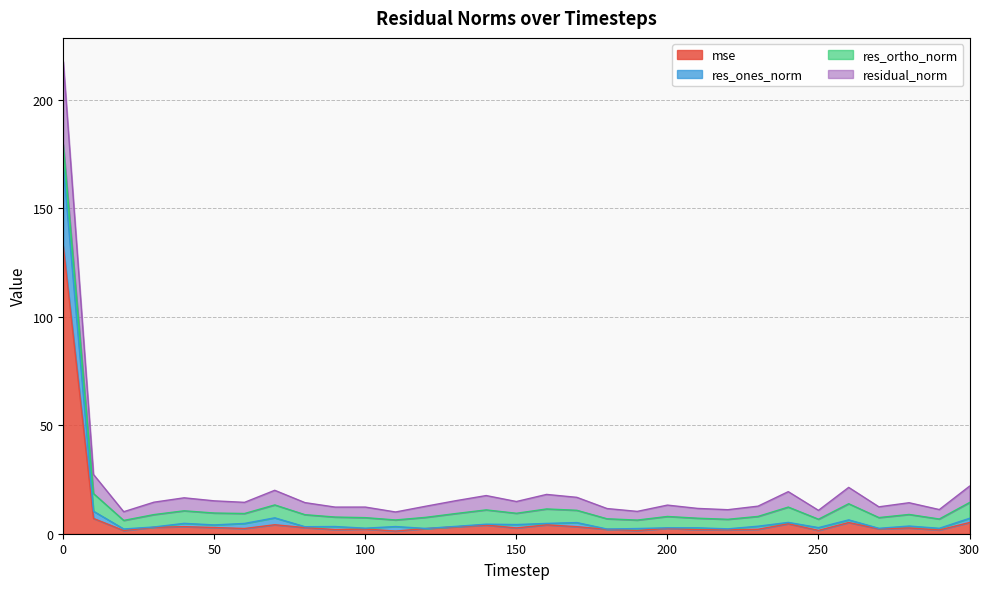

What is the value of the residual_norm point at the 26th from the left?

10.8